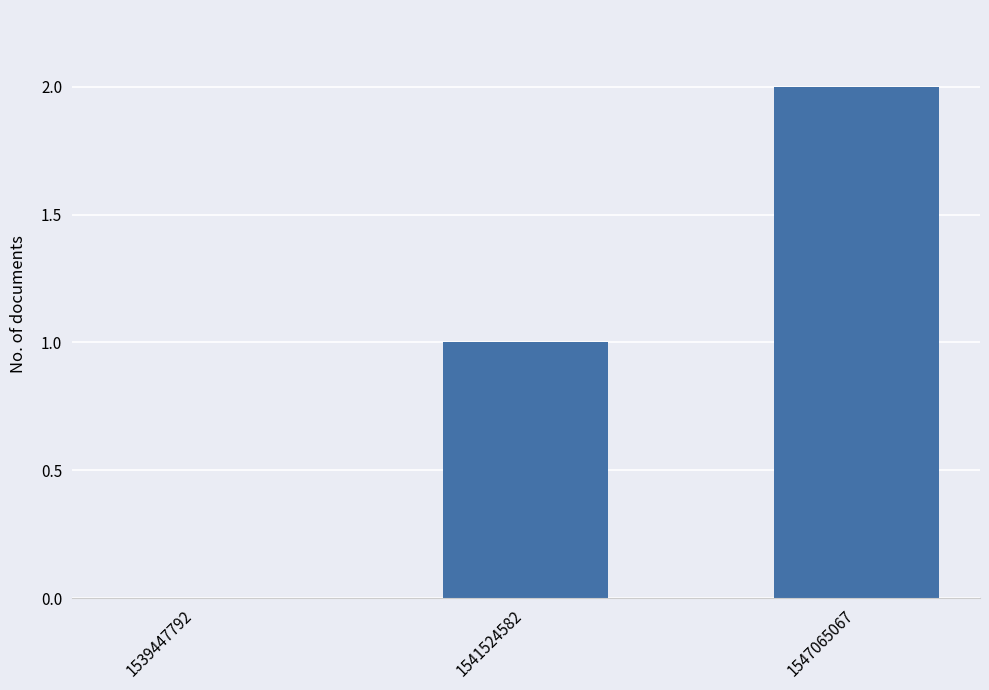

The chart shows a value of 2 at 1547065067. True or false?

True